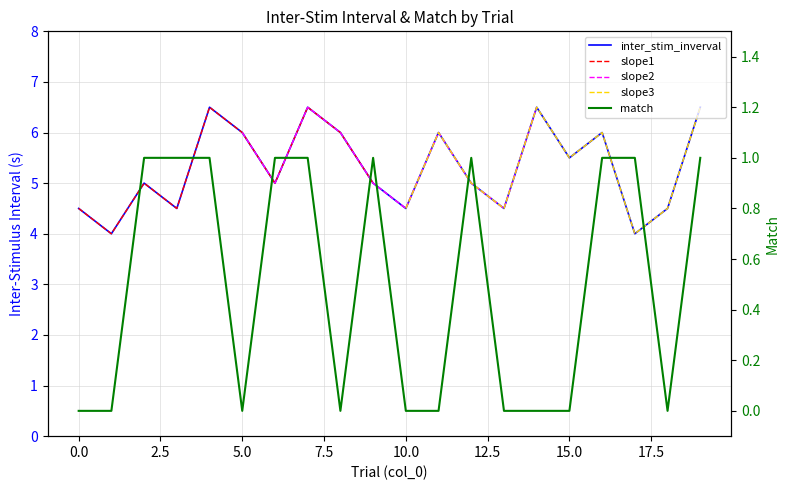

What is the difference between the maximum and minimum values in the inter_stim_inverval series?

2.5